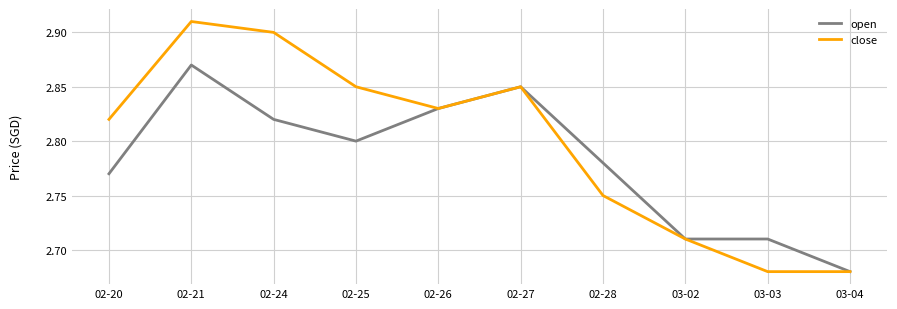

How many lines are shown in the chart?

2